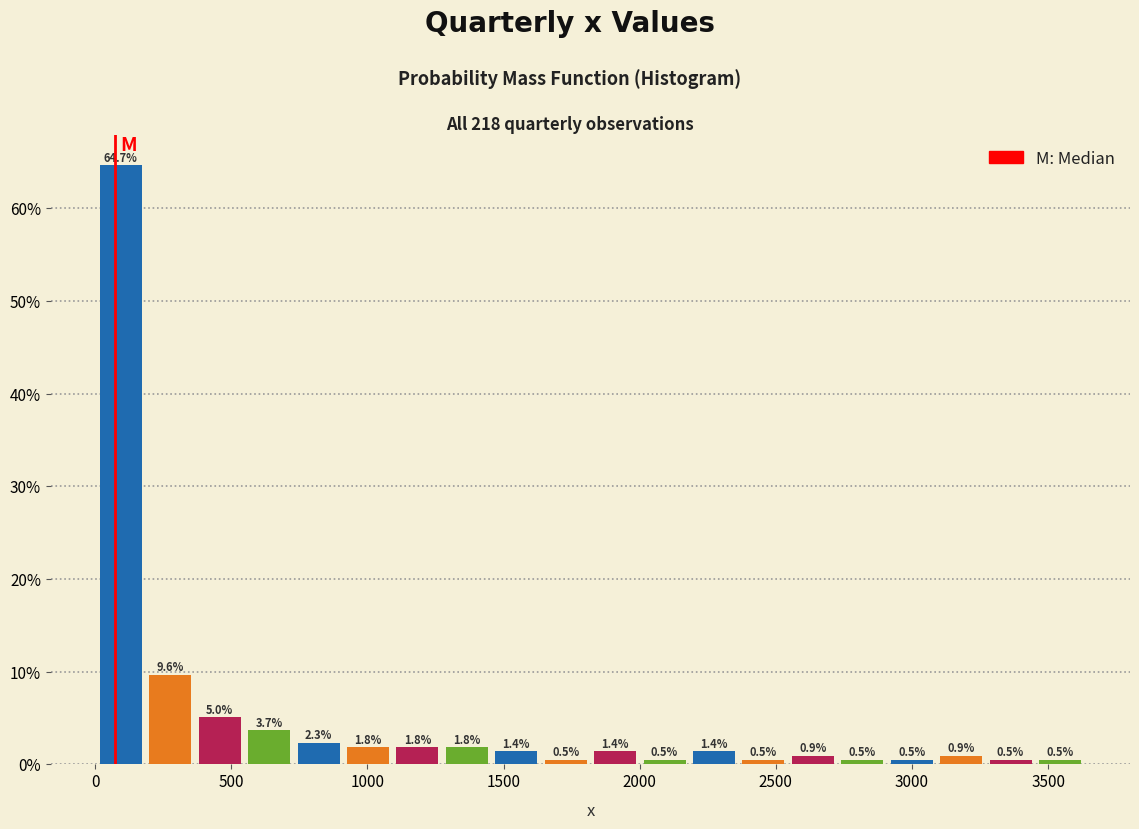

Read against the x-axis, roughly where is the centre of the tallest bar?

100